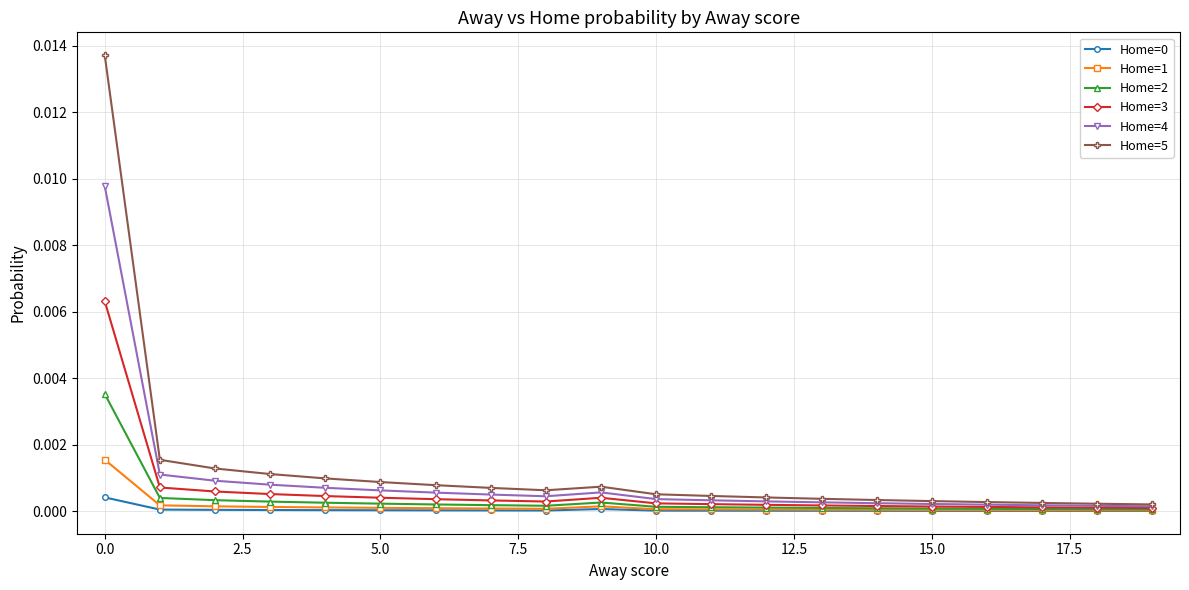

Which series has the largest range (max minus min)?

Home=5